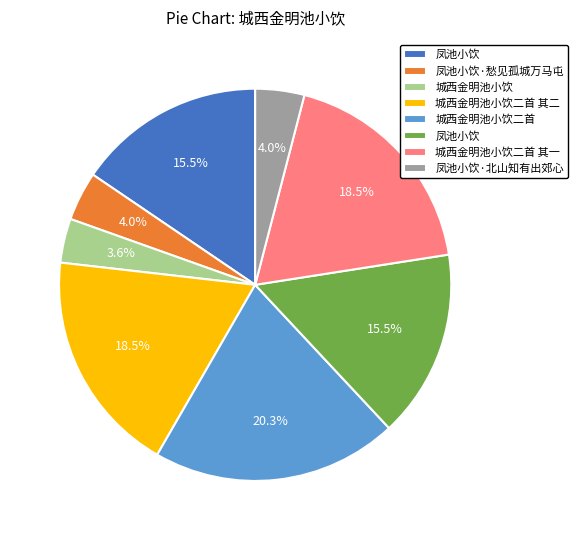

Does any single category account for the majority?

No